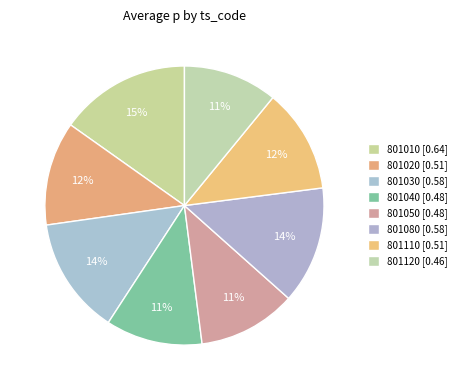

How many segments does this pie chart have?

8